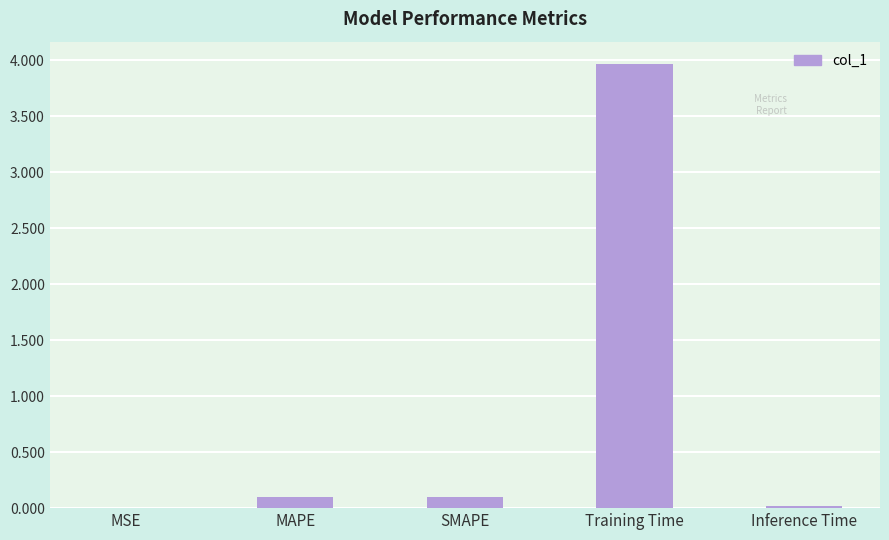

What is the difference between the values at Inference Time and Training Time?

3.9